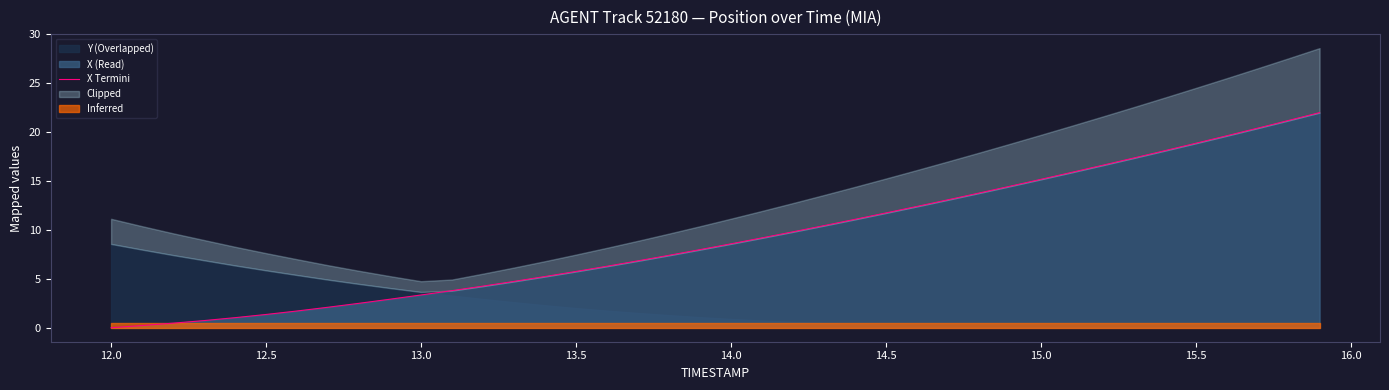

Reading left to right, extract all data points from this chart.

0.0	0.2	0.5	0.7	1.0	1.4	1.7	2.1	2.5	2.9	3.3	3.8	4.3	4.7	5.2	5.8	6.3	6.8	7.4	8.0	8.6	9.2	9.8	10.4	11.1	11.7	12.4	13.1	13.8	14.5	15.2	15.9	16.6	17.4	18.1	18.9	19.6	20.4	21.2	22.0